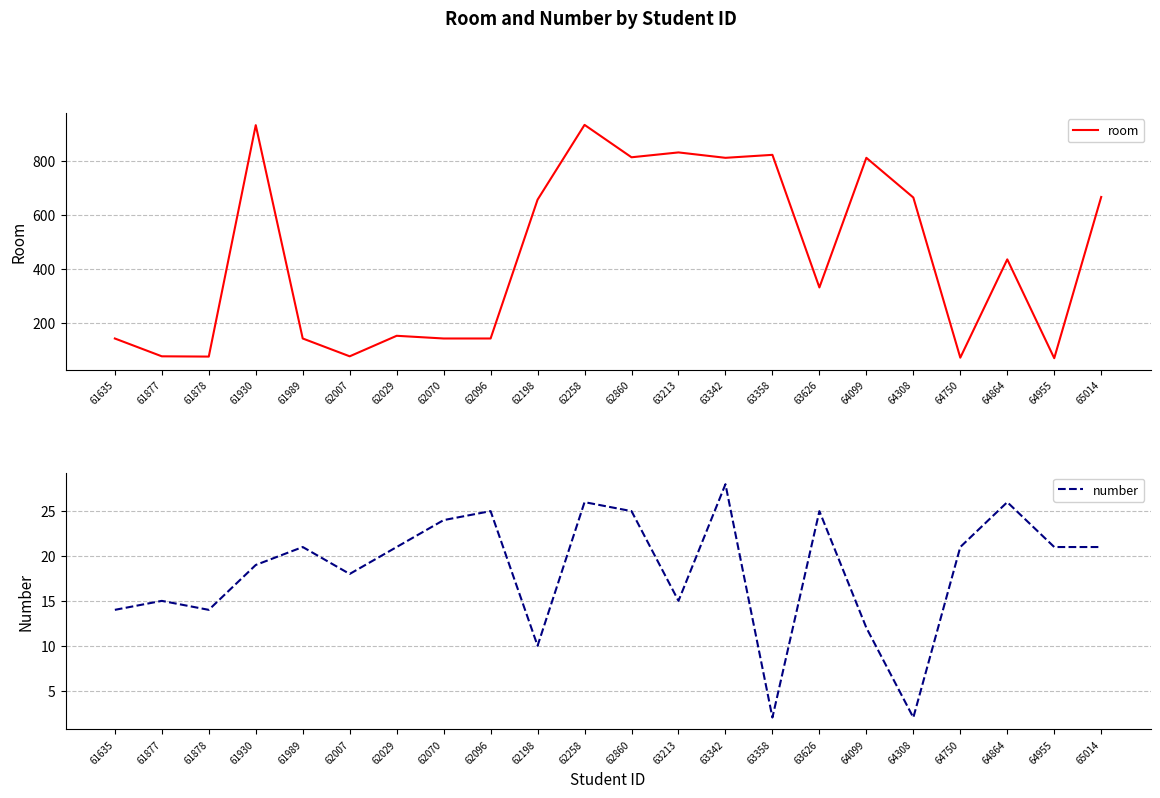

True or false: room and number intersect in this chart.

False